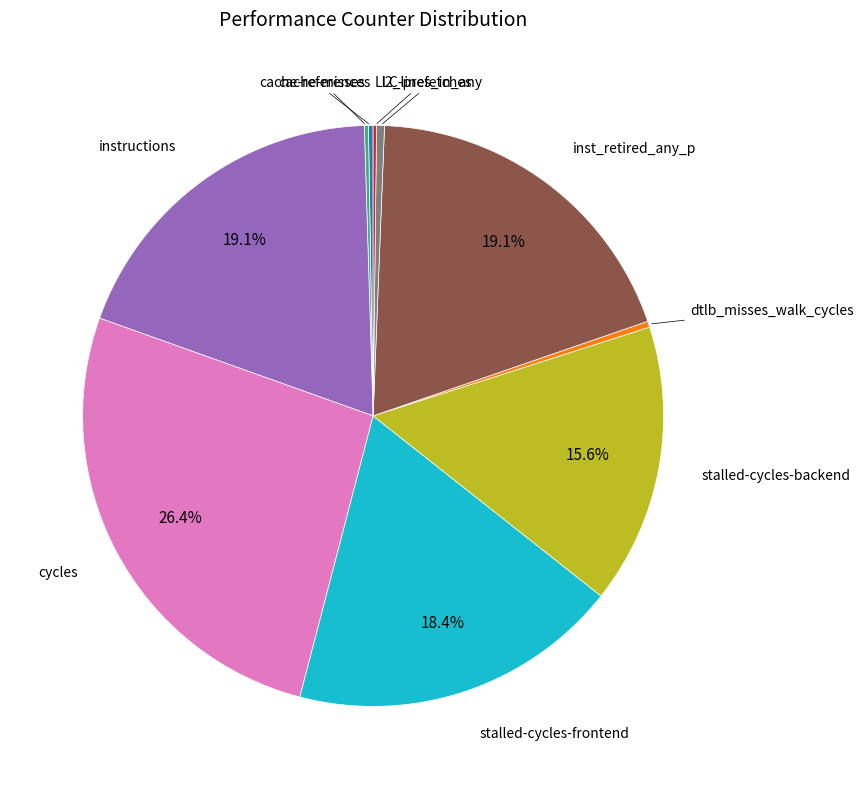

To the nearest percent, what is the average slice percentage?

10%